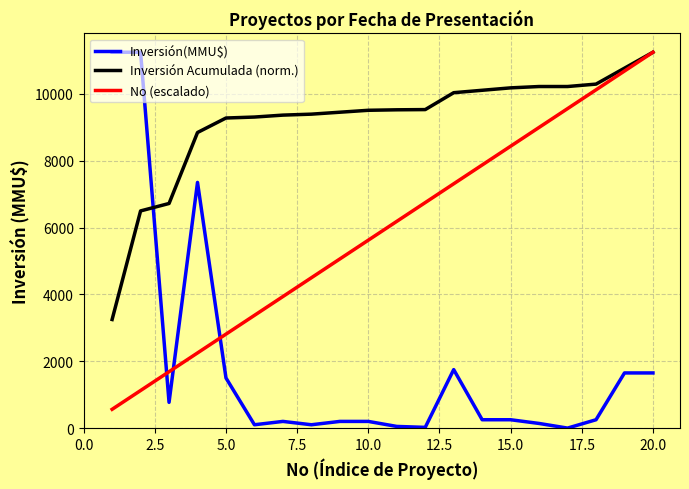

Which series has the widest spread of values?

Inversión(MMU$)